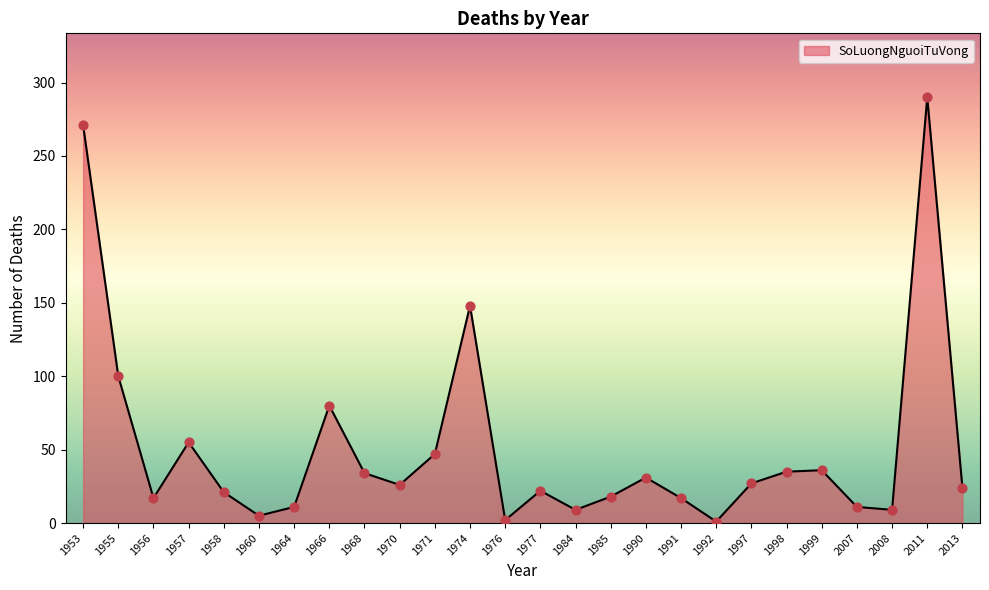

Which has a higher value, 1976 or 1953?

1953